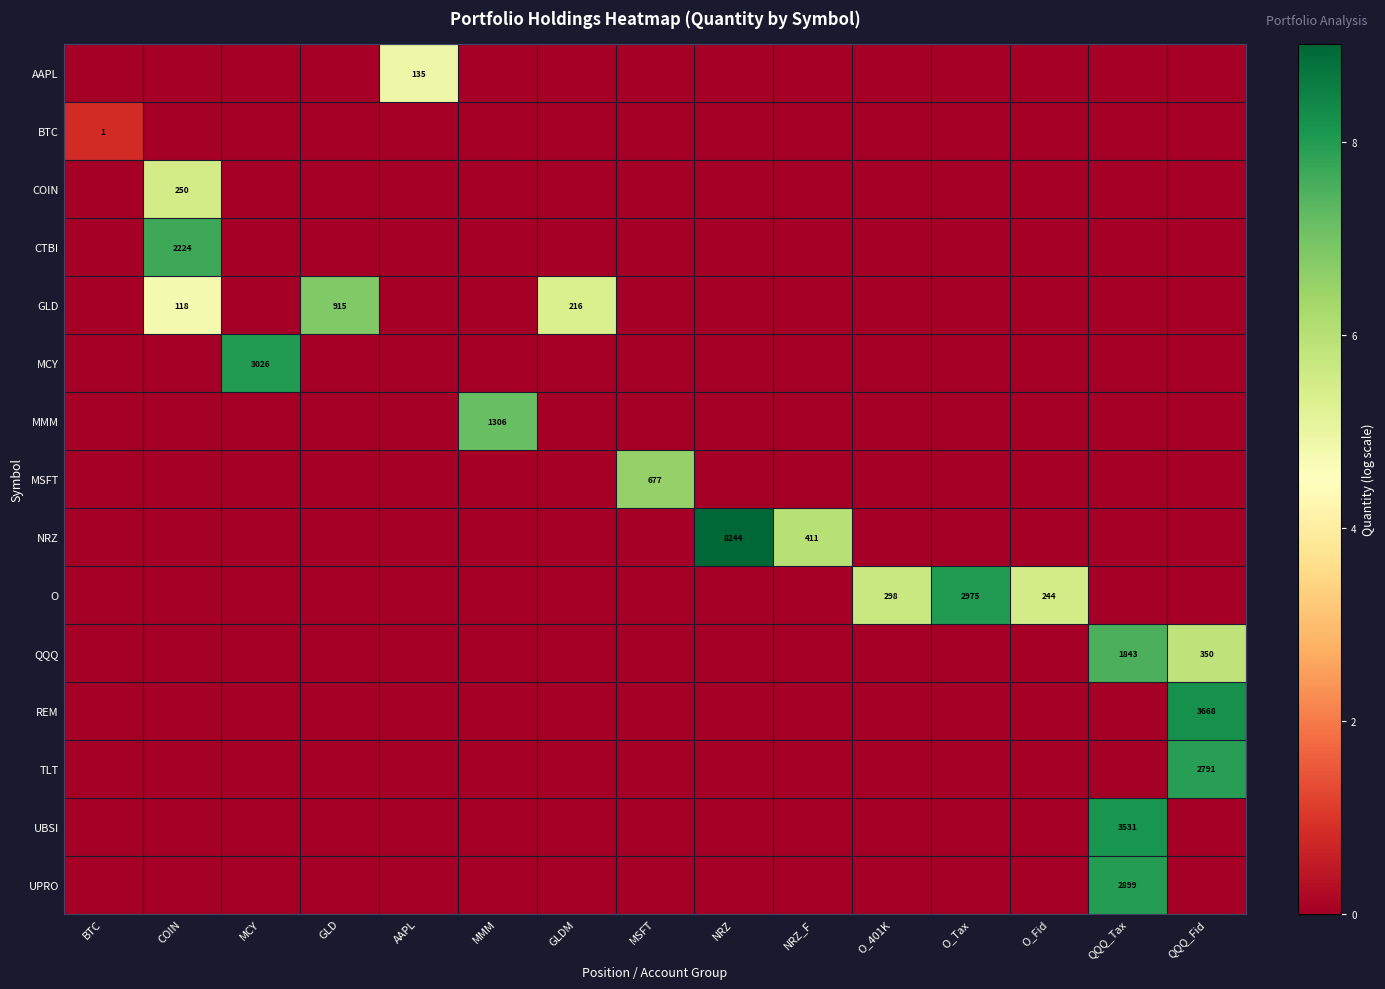

What is the total value across all series at NRZ?

9.0